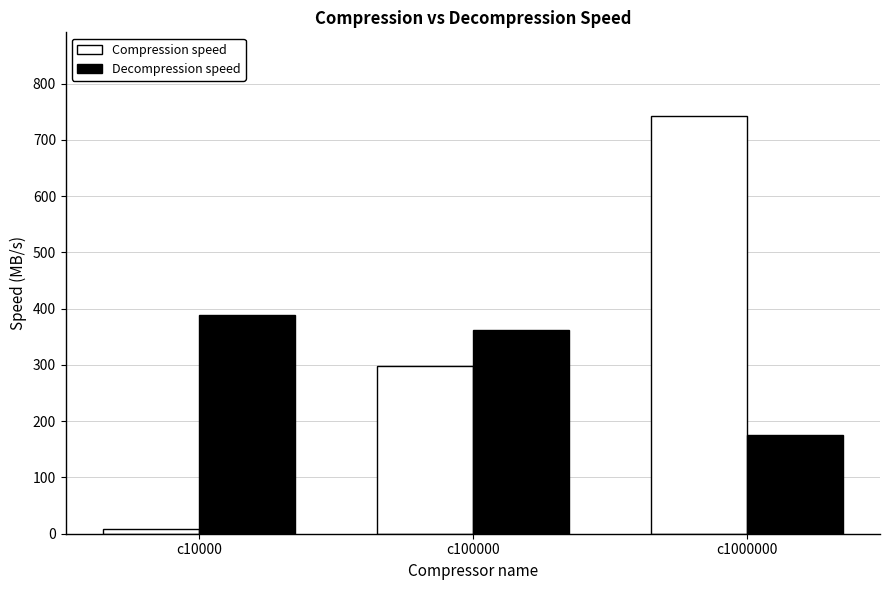

How many bars are there in each group?

2